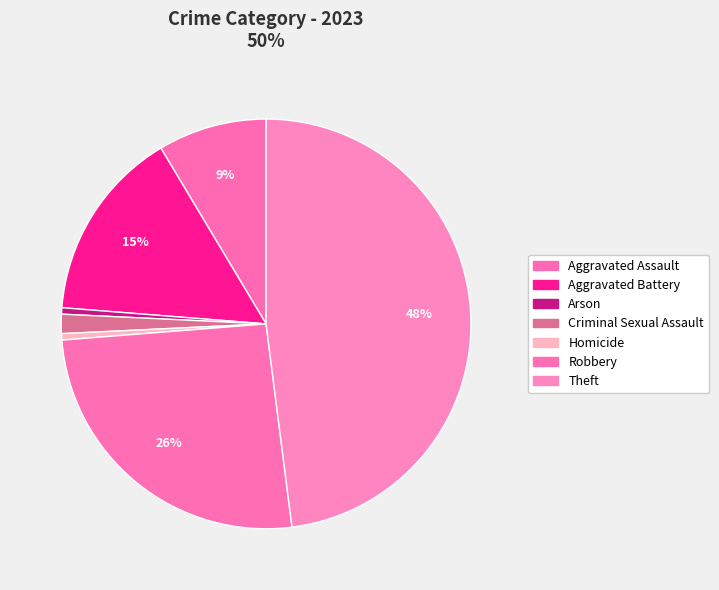

Which slice is the smallest?

Arson